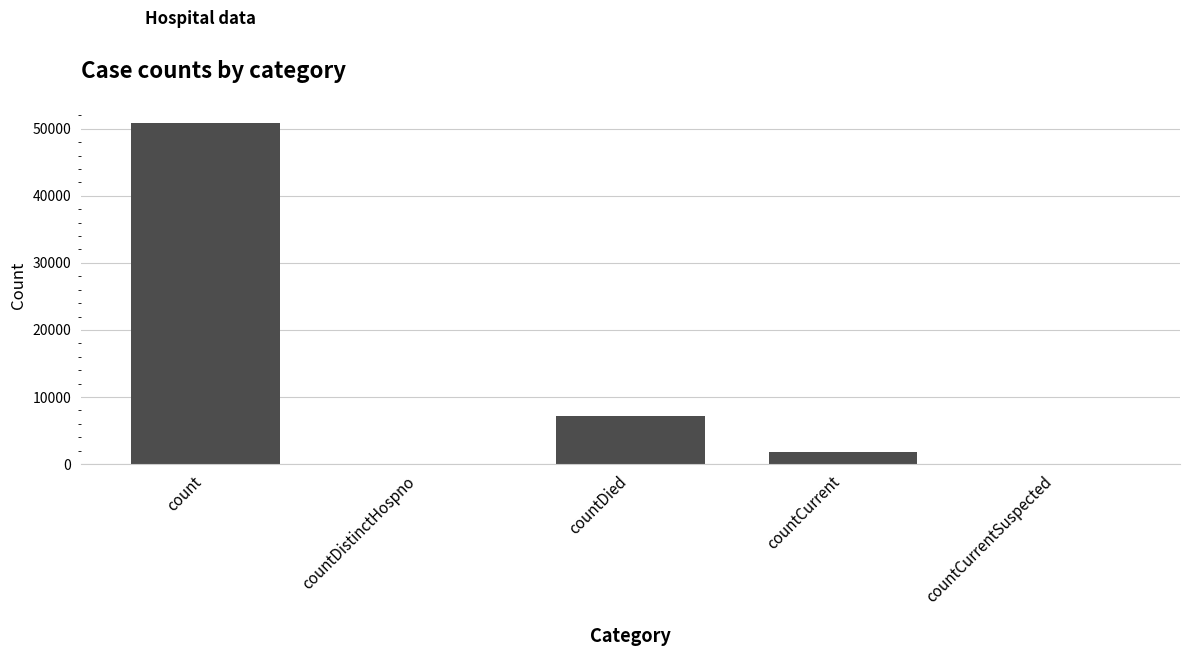

The value at countCurrentSuspected is 0. True or false?

True